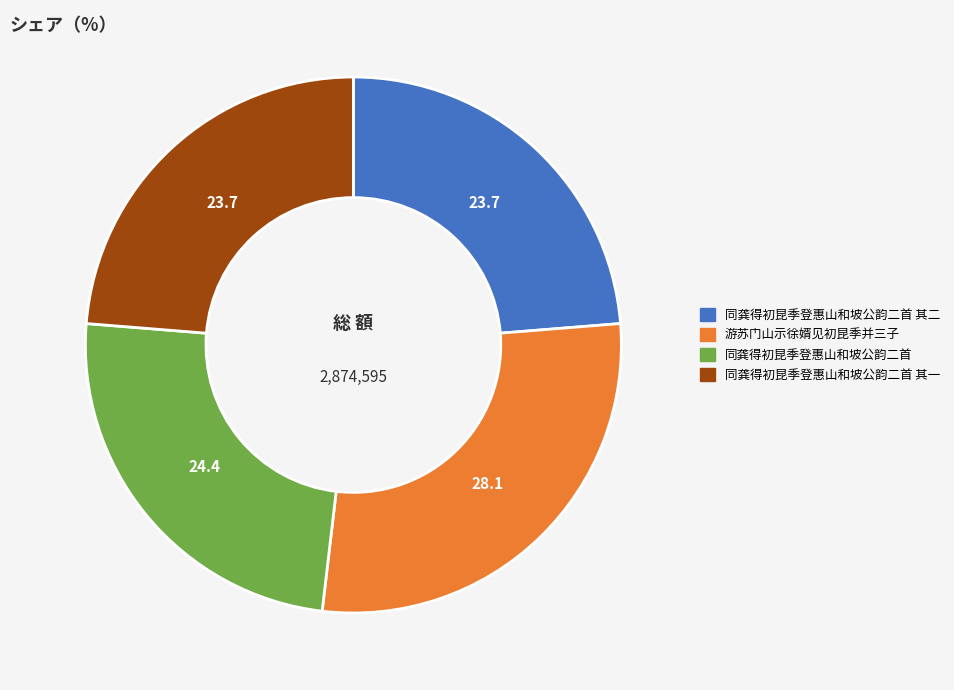

Does any single category account for the majority?

No